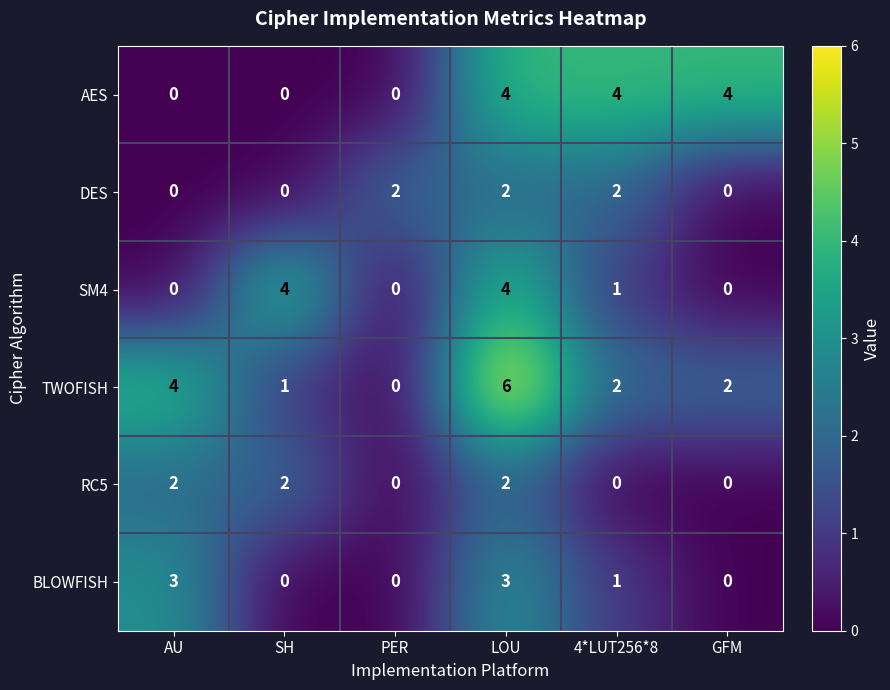

At which label is BLOWFISH closest to 1?

4*LUT256*8